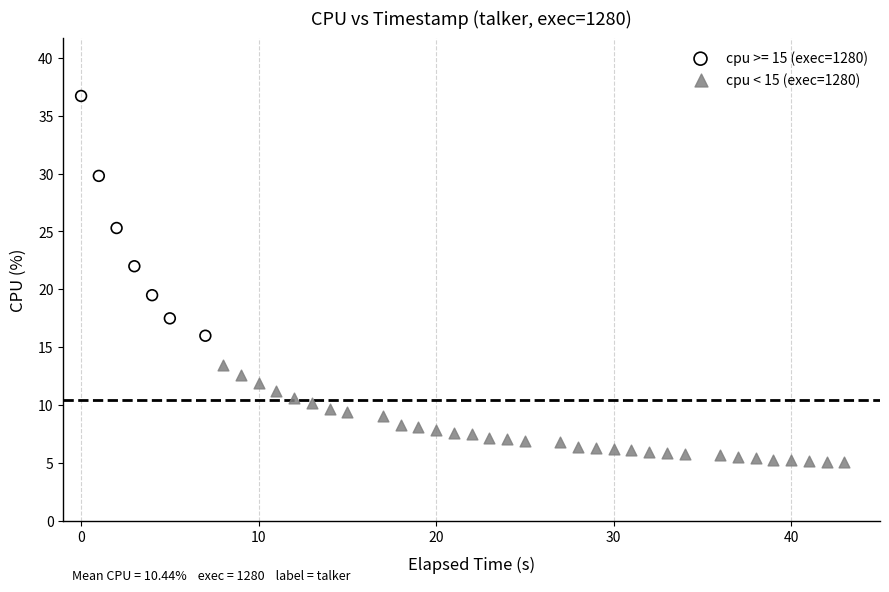

Which series reaches the minimum Y coordinate?

cpu < 15 (exec=1280)